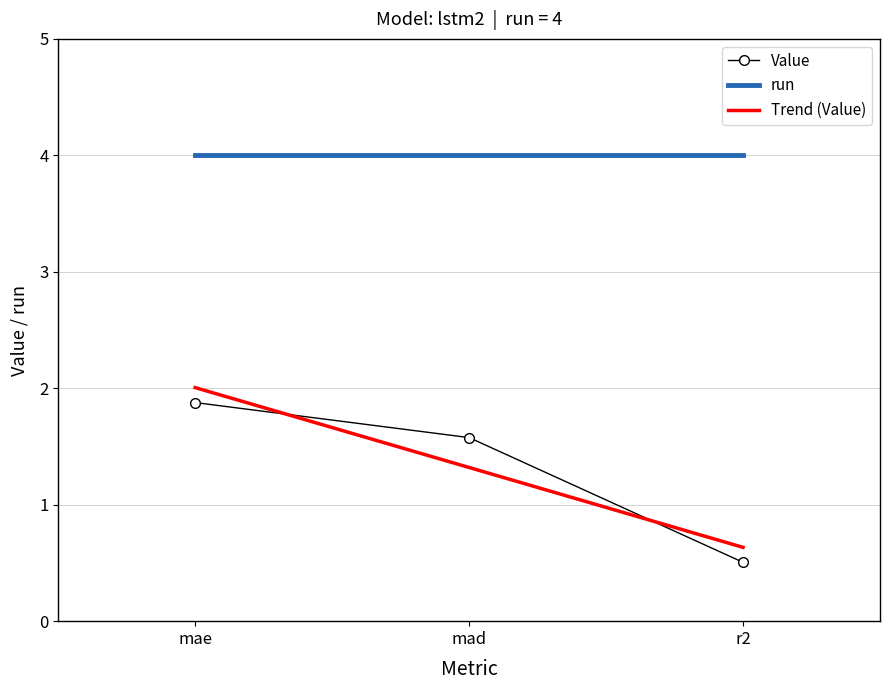

Reading left to right, what are all the values shown in this chart?

mae=1.9	mad=1.6	r2=0.5